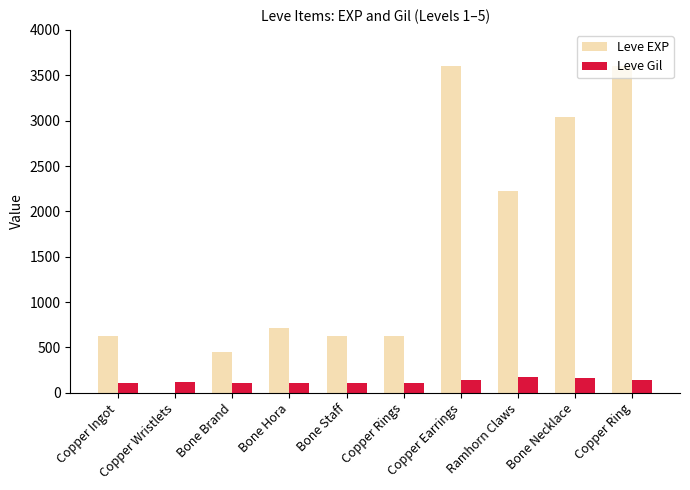

What is the total value across all series at Copper Wristlets?

117